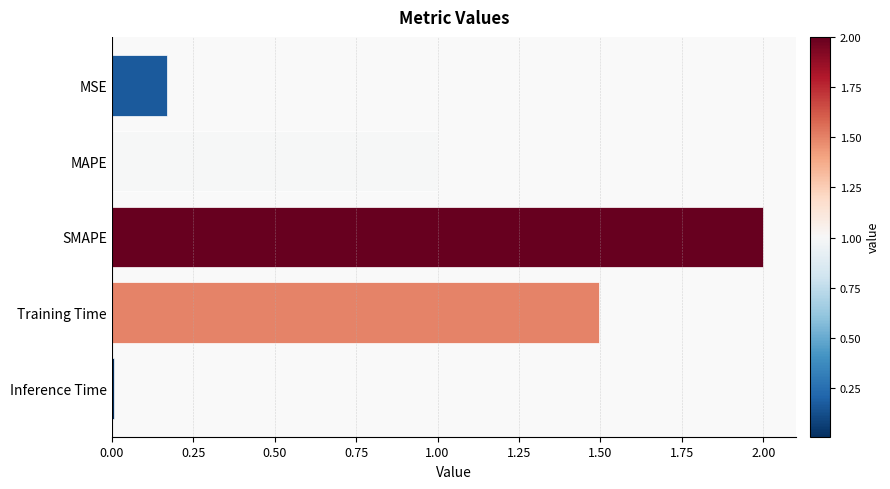

What position from the bottom is MSE?

5